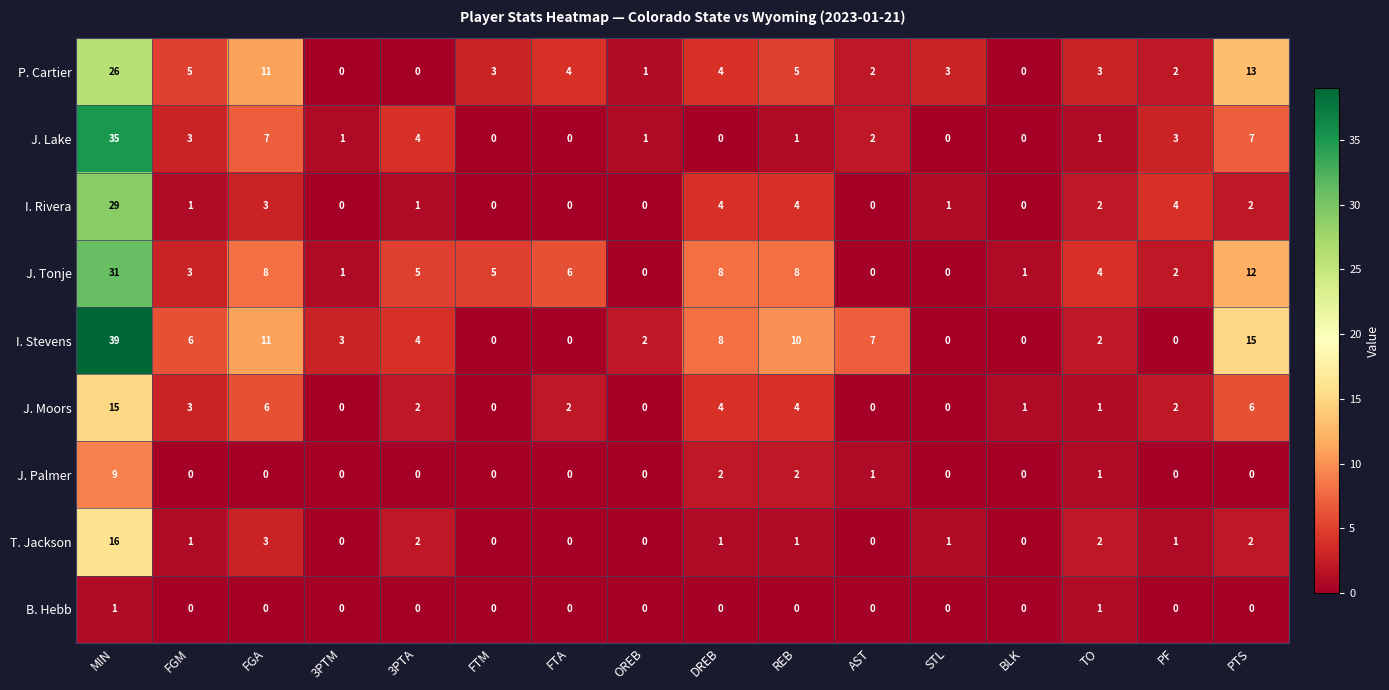

List the series in order of their peak value, highest first.

I. Stevens, J. Lake, J. Tonje, I. Rivera, P. Cartier, T. Jackson, J. Moors, J. Palmer, B. Hebb